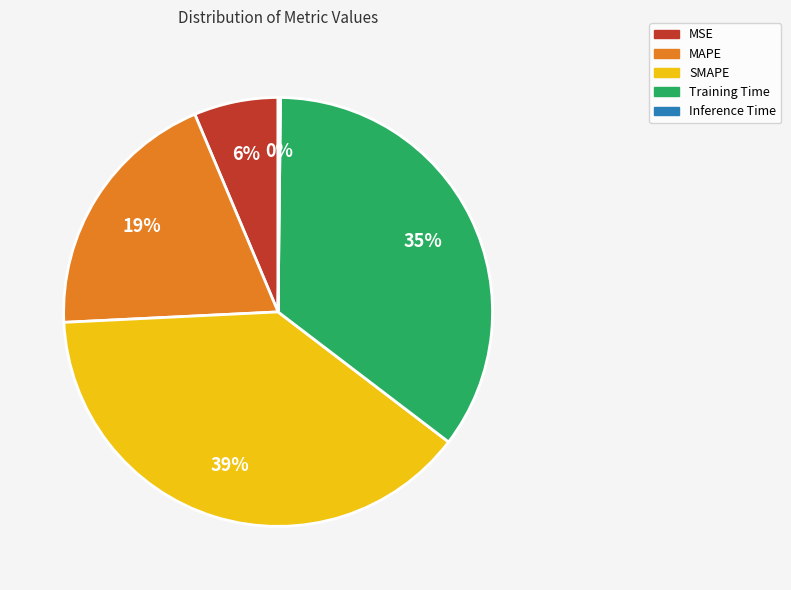

What percentage is the MSE slice, to the nearest percent?

6%